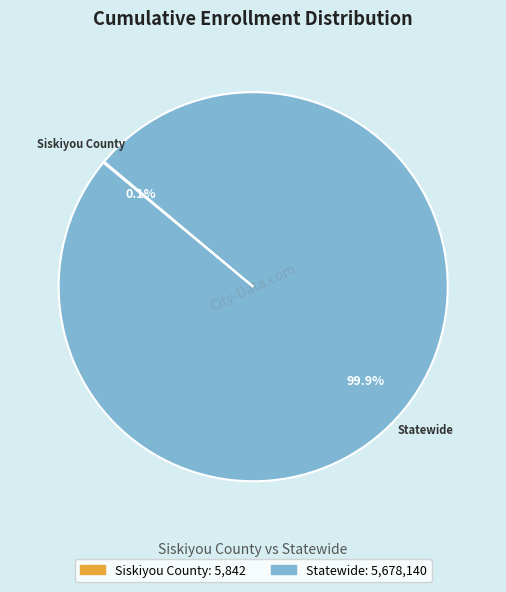

Which slice is the largest?

Statewide